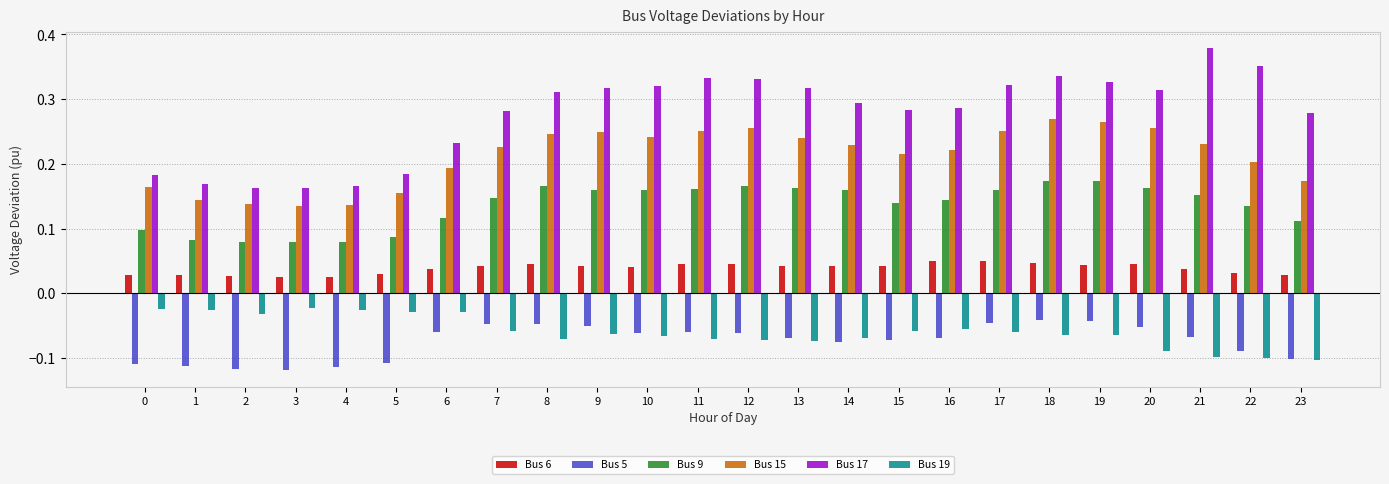

Is the value of Bus 5 at 10 greater than the value of Bus 17 at 20?

No